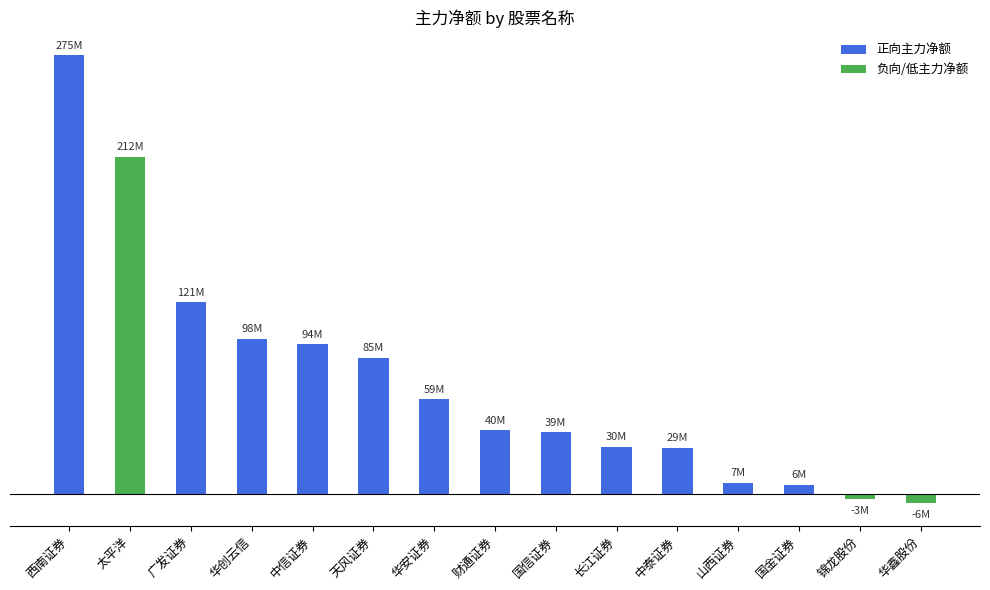

List the labels in order of value, largest first.

西南证券, 太平洋, 广发证券, 华创云信, 中信证券, 天风证券, 华安证券, 财通证券, 国信证券, 长江证券, 中泰证券, 山西证券, 国金证券, 锦龙股份, 华鑫股份